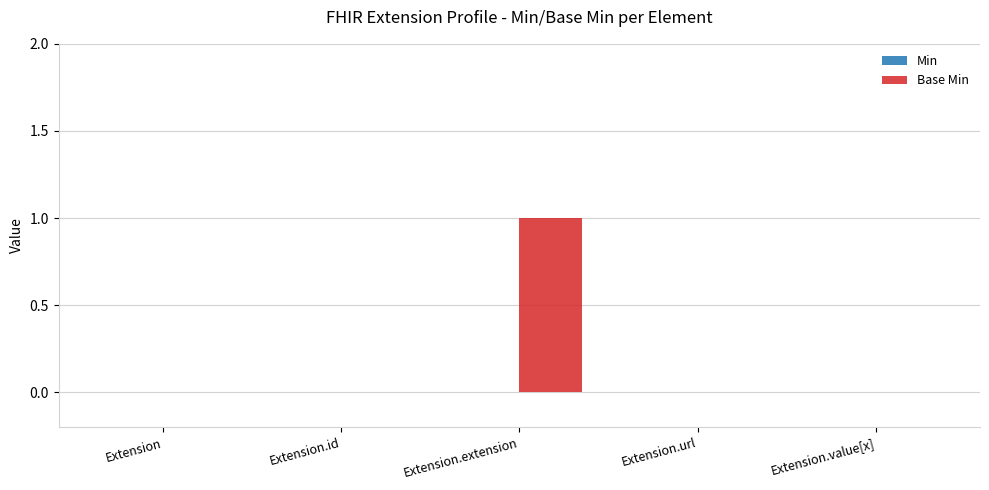

At which category does the chart reach its peak across all series?

Extension.extension